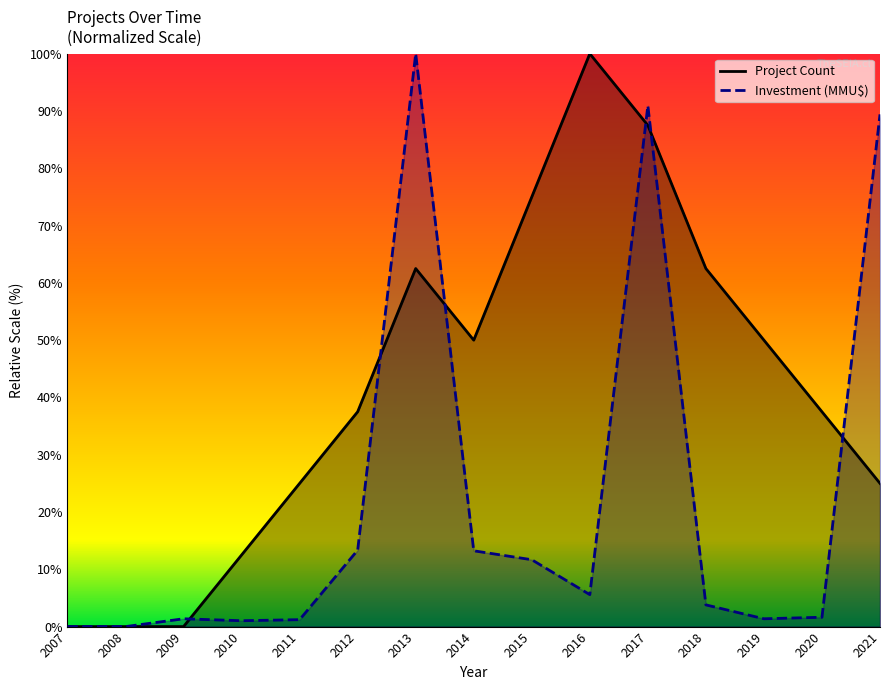

The Investment (MMU$) series shows 3.8 at 2018. True or false?

True